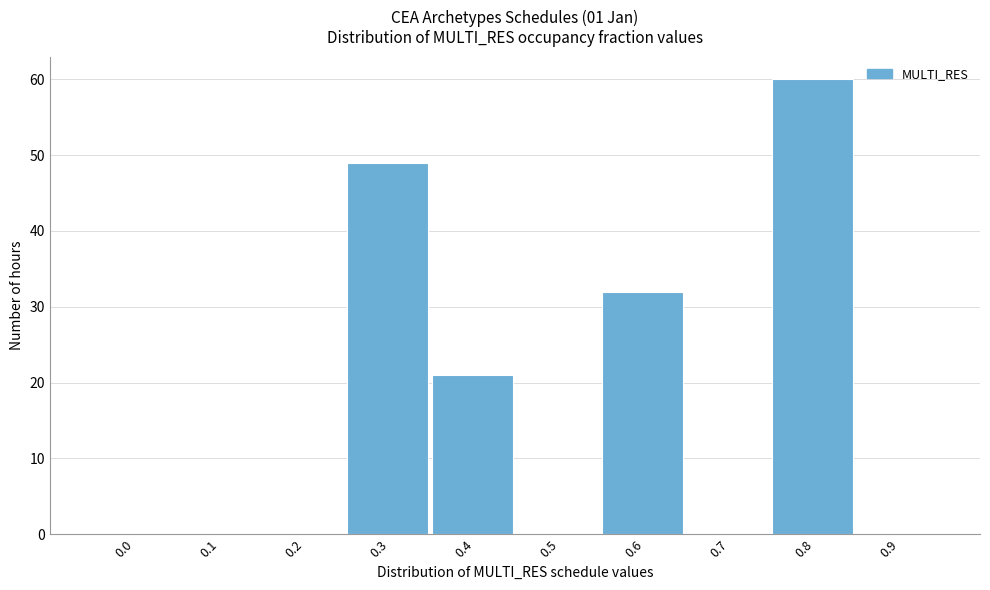

Reading left to right, list all the values displayed in this chart.

0.0=0	0.1=0	0.2=0	0.3=49	0.4=21	0.5=0	0.6=32	0.7=0	0.8=60	0.9=0